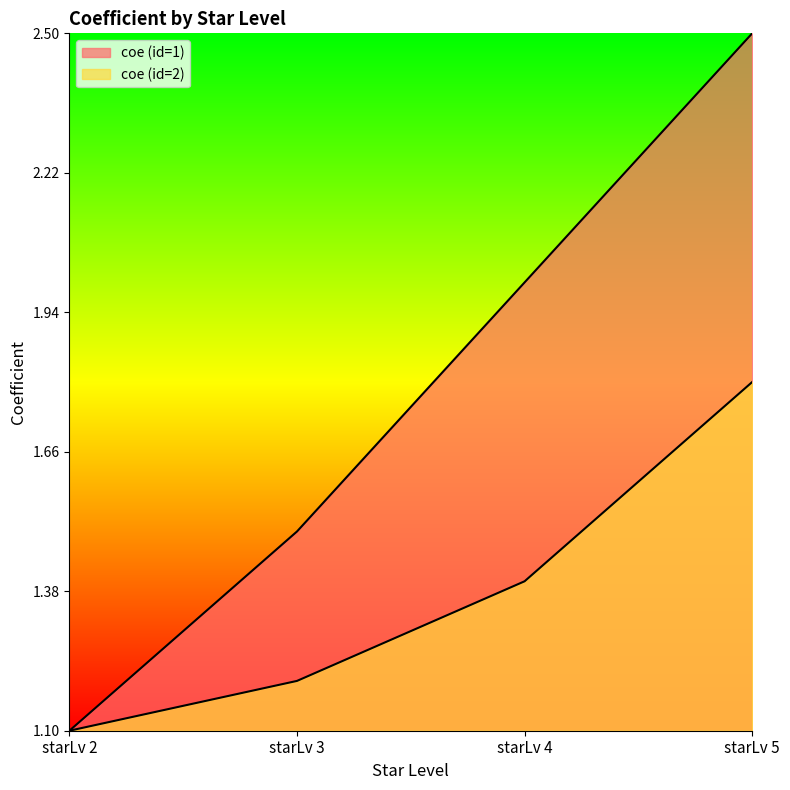

Which series has the widest spread of values?

coe (id=1)